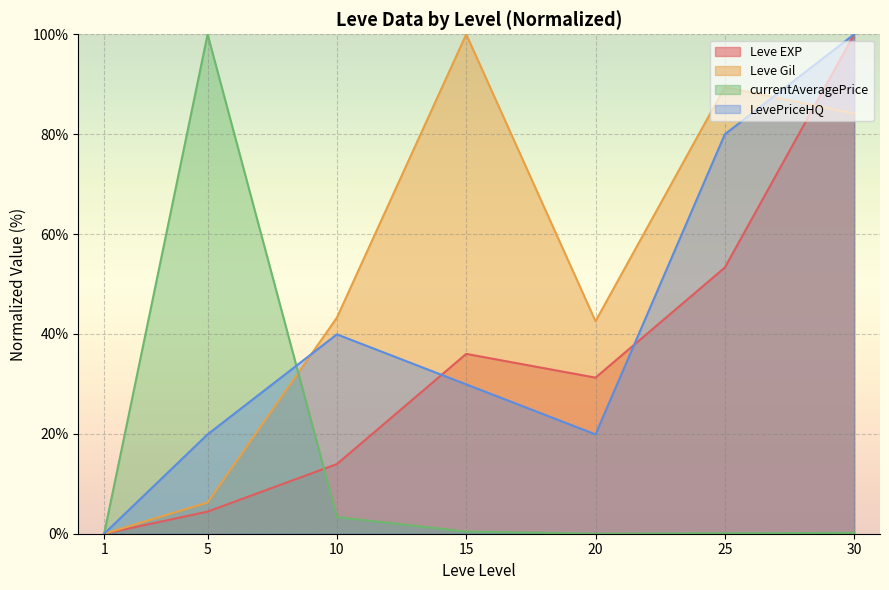

Is the value of currentAveragePrice at 5 greater than the value of Leve EXP at 5?

Yes